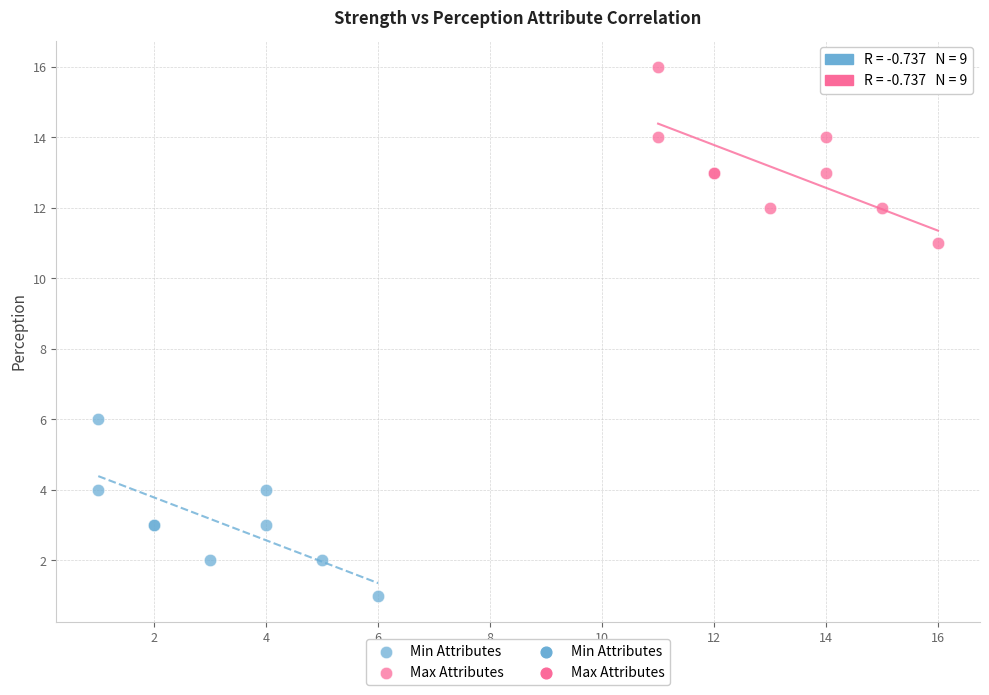

Which series reaches the maximum Y coordinate?

Max Attributes